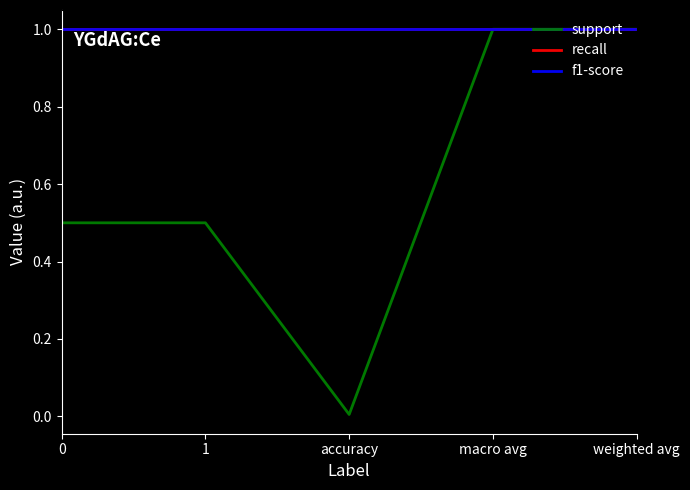

Is this an area chart (filled region under the line)?

No